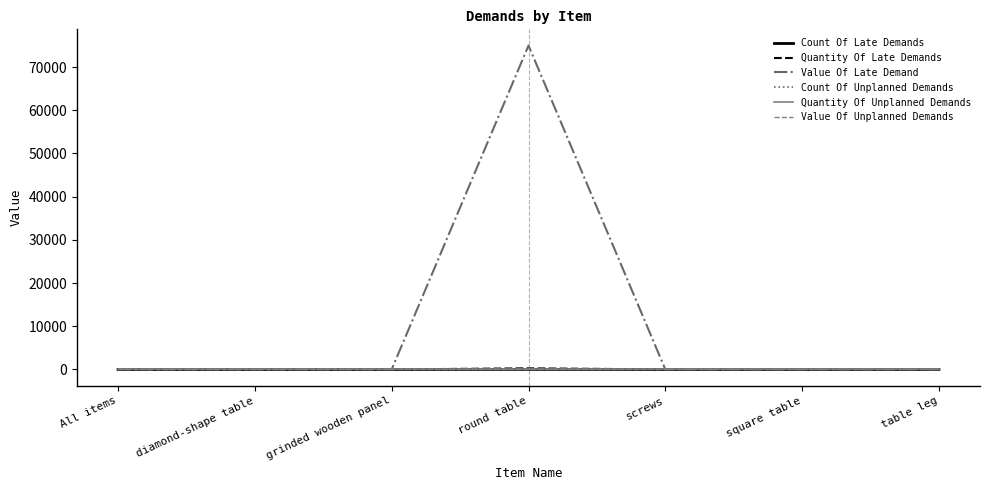

Reading left to right, what are all the values shown in this chart?

Count Of Late Demands: 0	0	0	1	0	0	0
Quantity Of Late Demands: 0	0	0	250	0	0	0
Value Of Late Demand: 0	0	0	75000	0	0	0
Count Of Unplanned Demands: 0	0	0	0	0	0	0
Quantity Of Unplanned Demands: 0	0	0	0	0	0	0
Value Of Unplanned Demands: 0	0	0	0	0	0	0